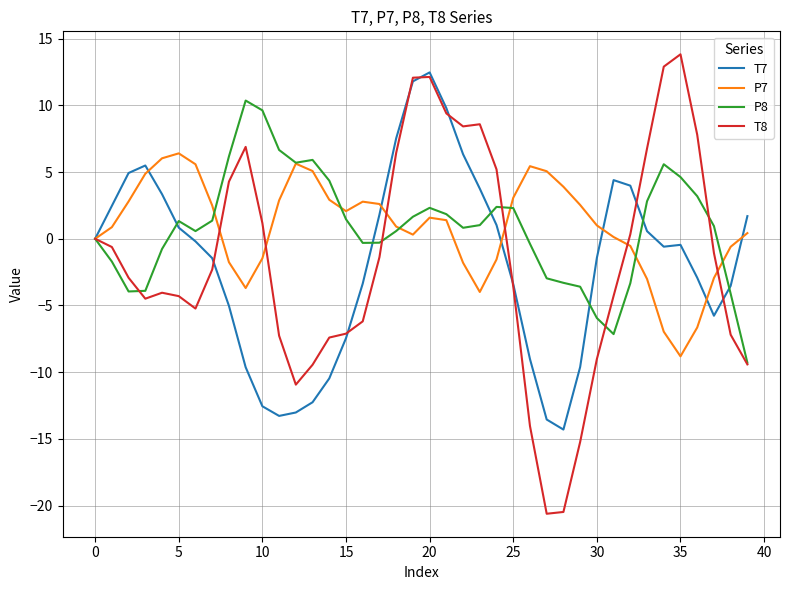

Which series has the largest range (max minus min)?

T8